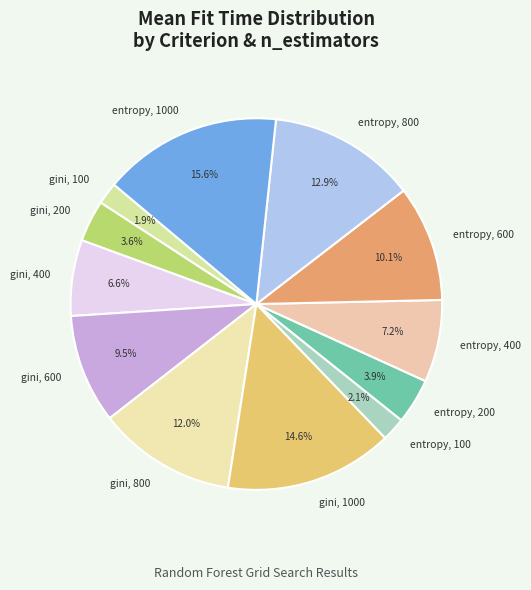

True or false: entropy, 400 accounts for 7% of the total.

True